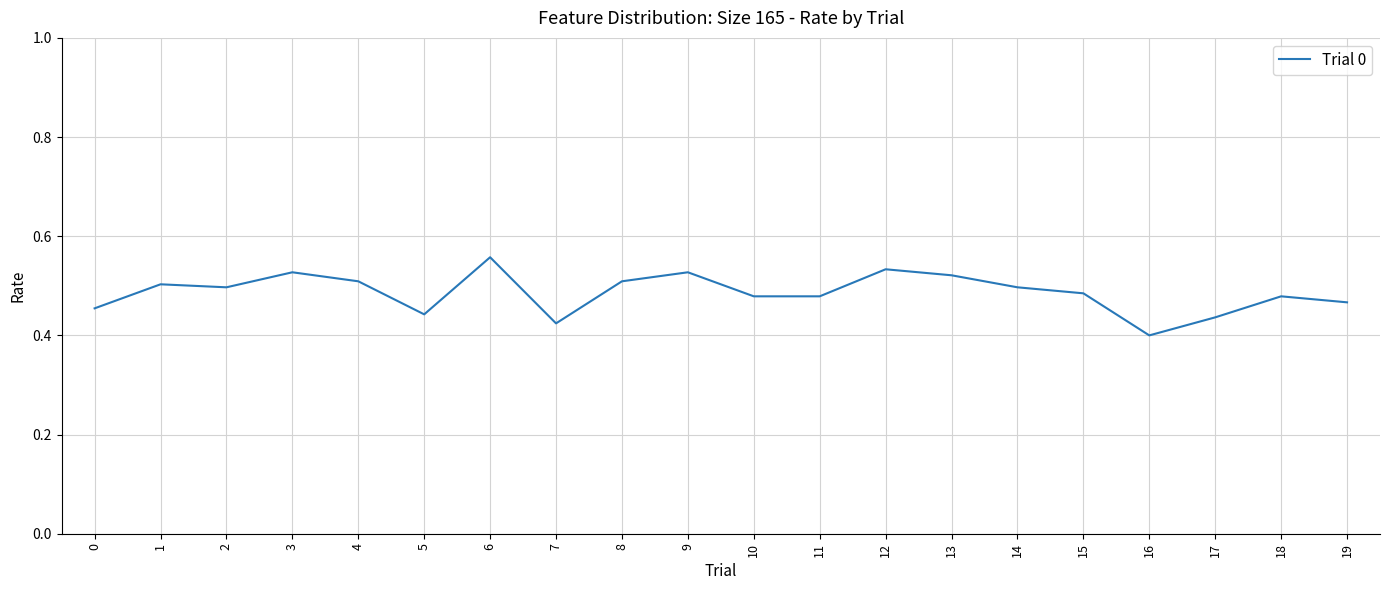

Which label corresponds to the smallest value in the chart?

16